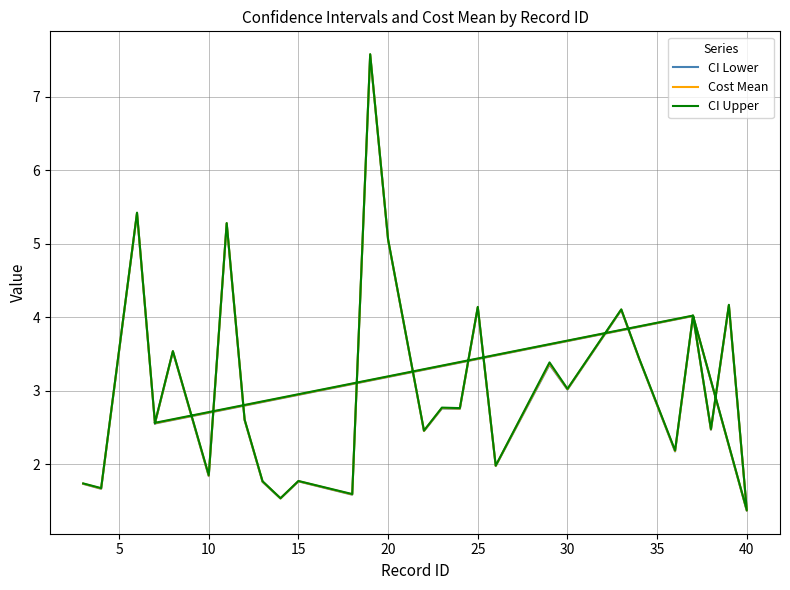

What are all the series names shown in the legend?

CI Lower, Cost Mean, CI Upper